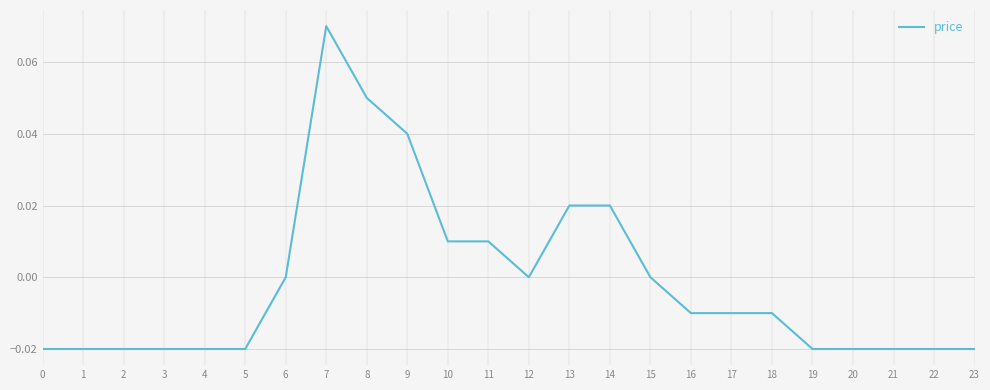

Which category has the highest value across all series?

7